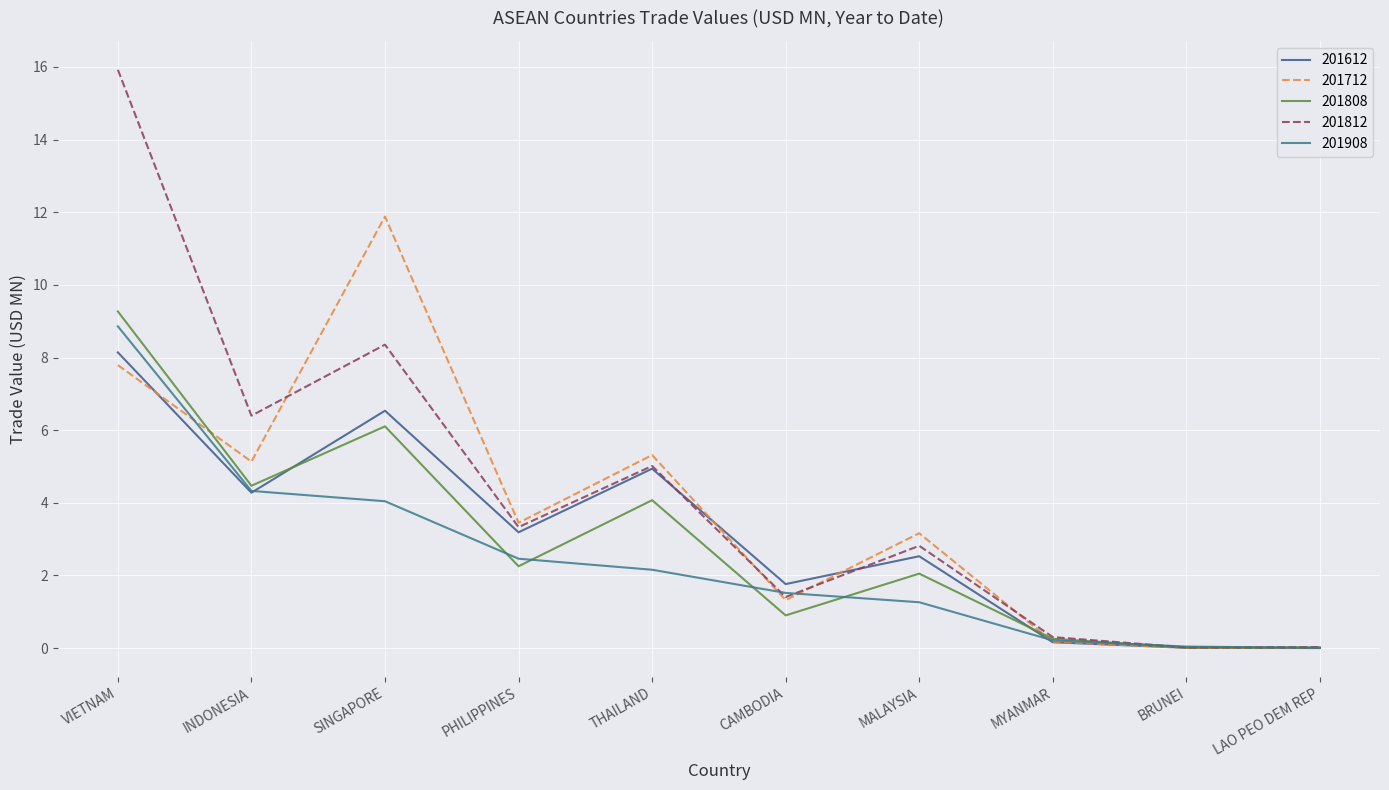

What is the average value of the 201908 series?

2.5